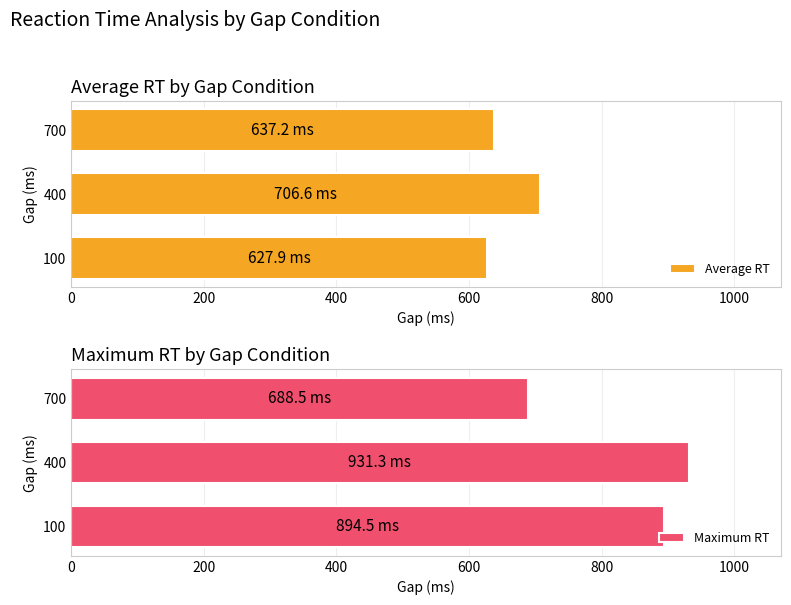

Which series has the largest range (max minus min)?

Maximum RT